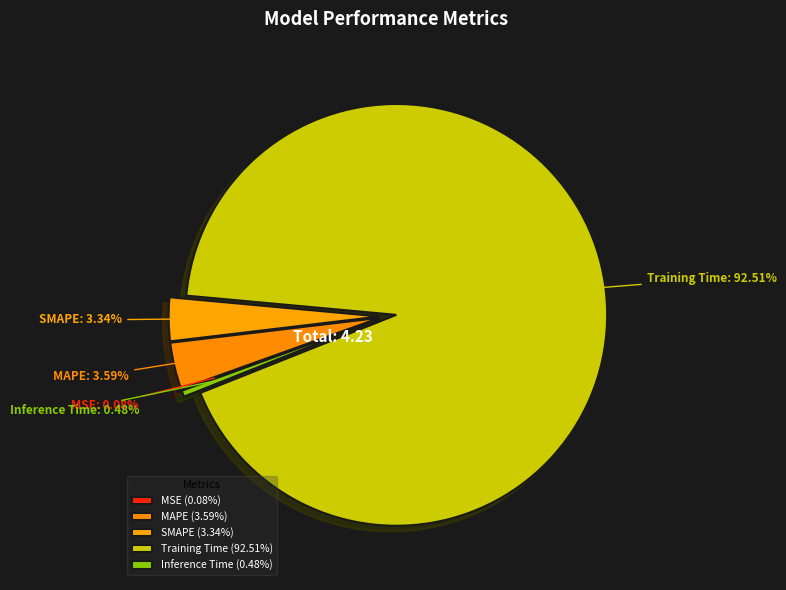

True or false: Training Time accounts for 93% of the total.

True